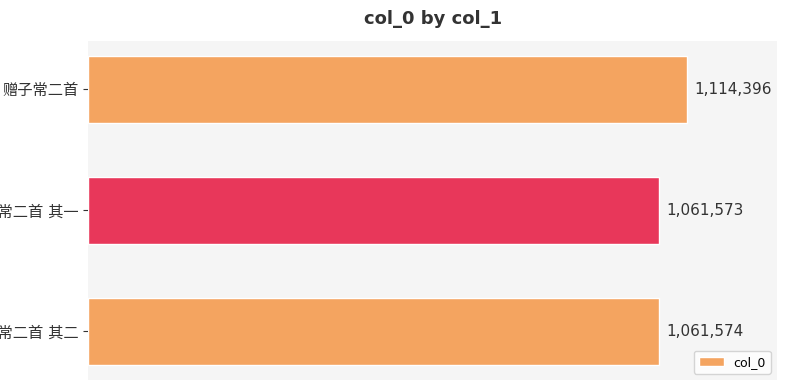

What is the smallest value displayed?

1061573